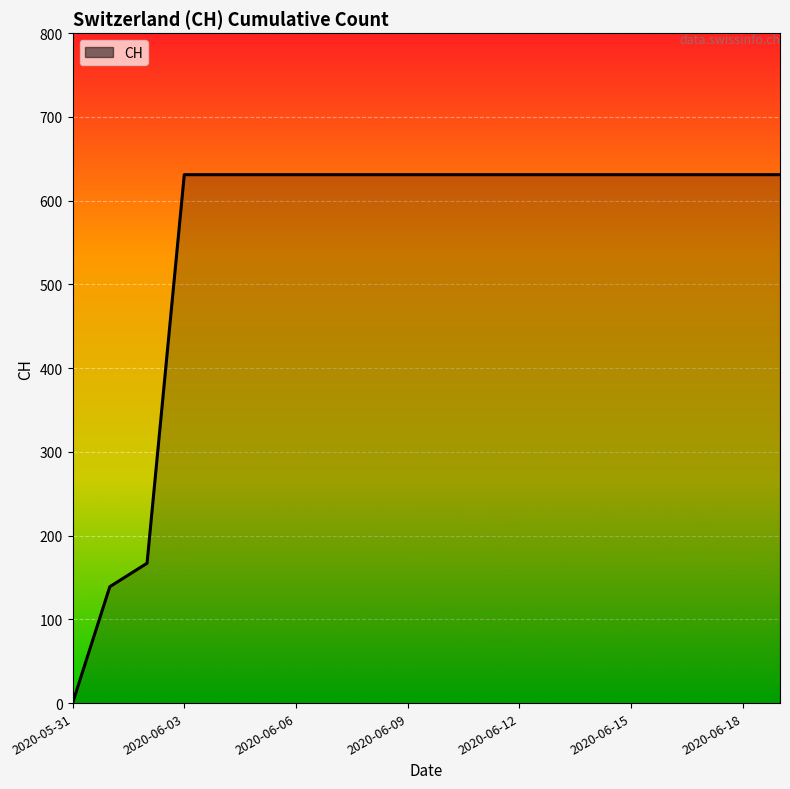

What is the greatest value displayed?

631